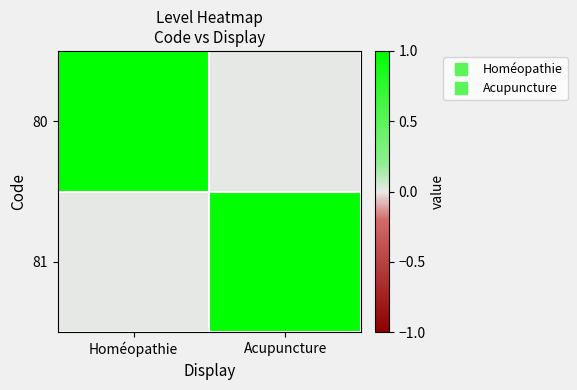

Reading left to right, transcribe all the data shown in this chart.

80: Homéopathie=1	Acupuncture=0
81: Homéopathie=0	Acupuncture=1